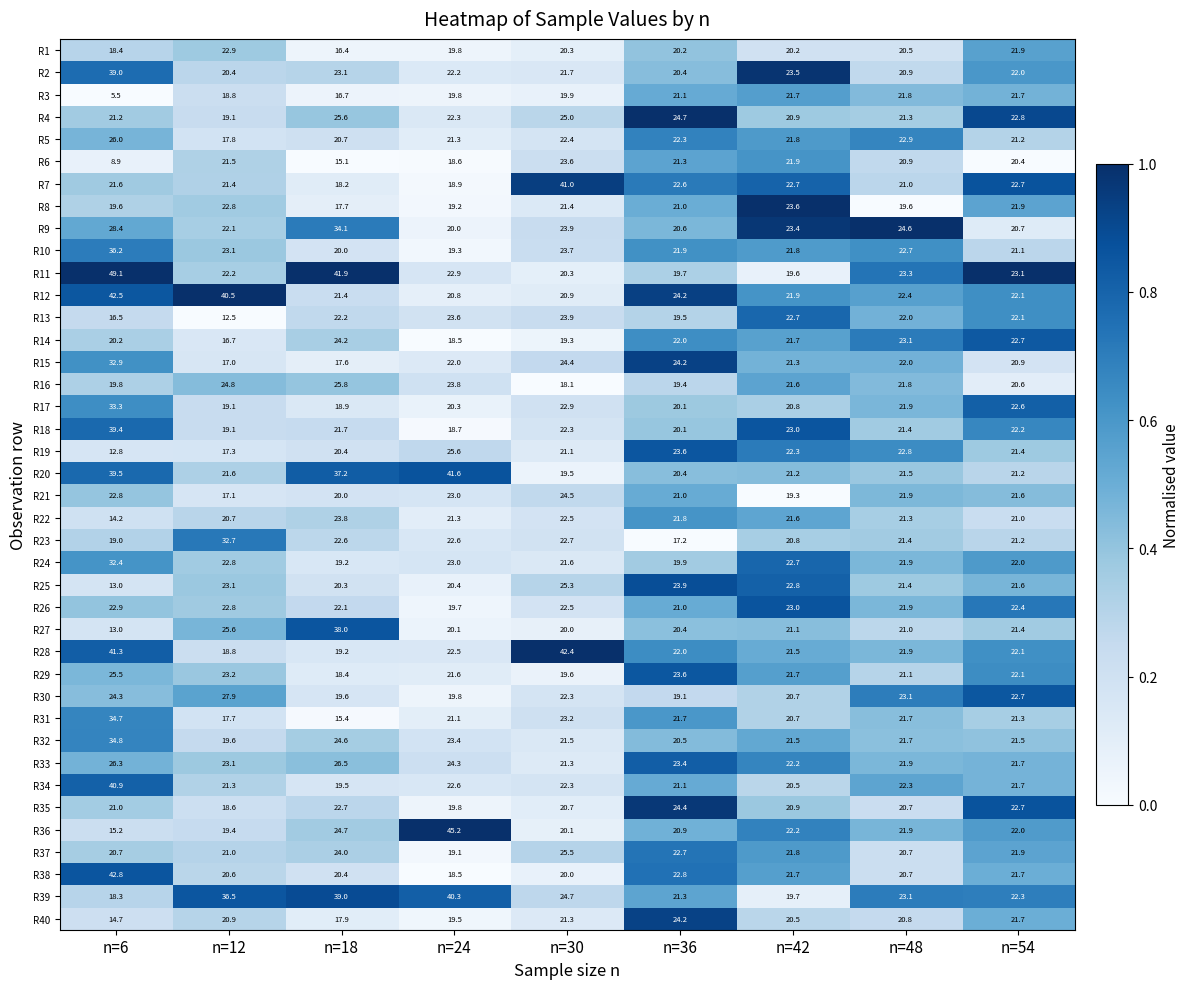

What is the difference between the R1 values at n=24 and n=18?

3.4